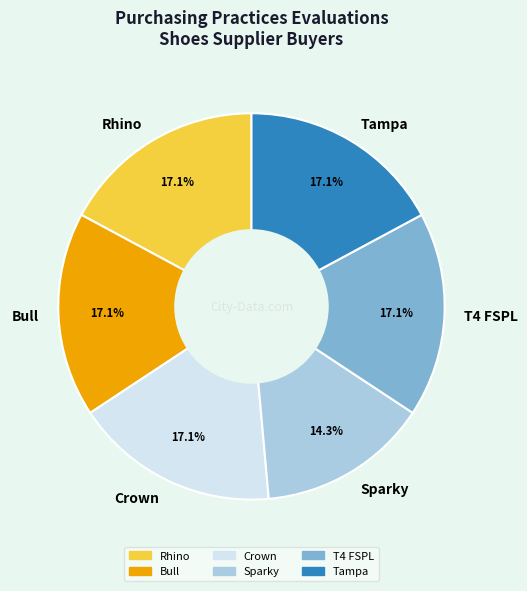

The T4 FSPL slice represents 17% of the pie. True or false?

True